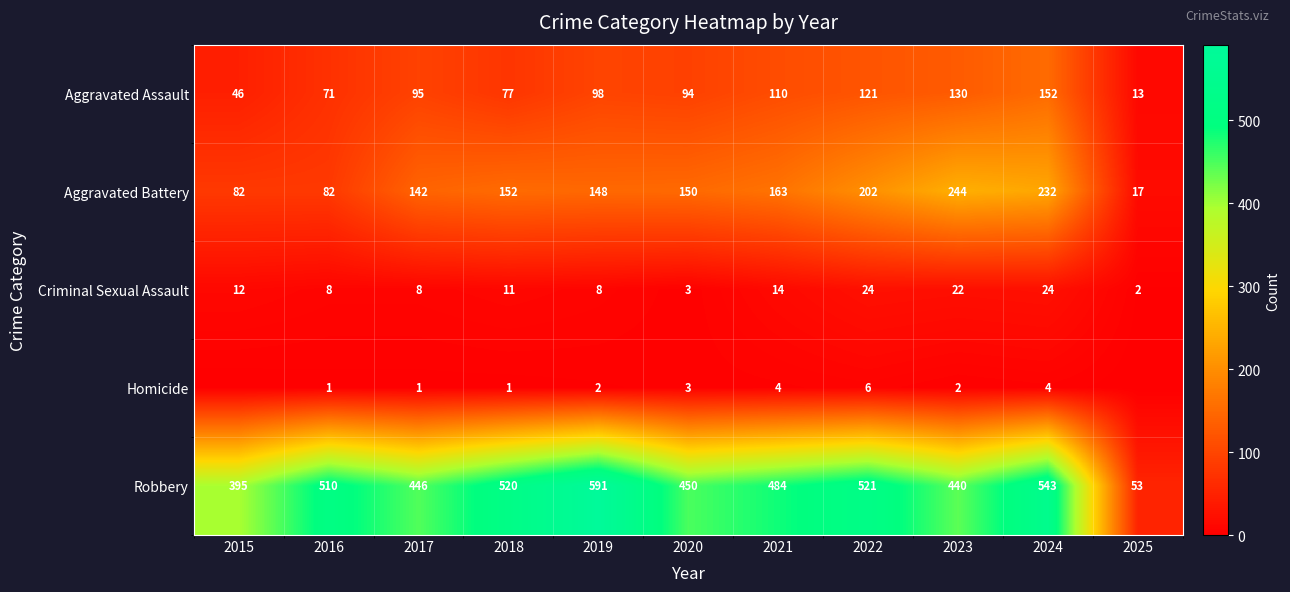

What is the maximum value shown in the chart?

591